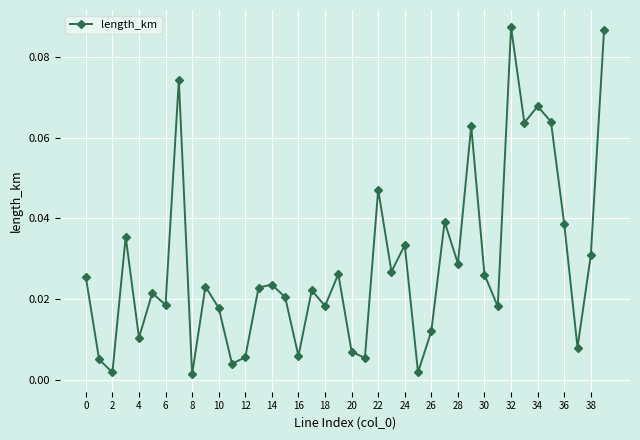

How many points are higher than both their immediate neighbors (excluding endpoints)?

13